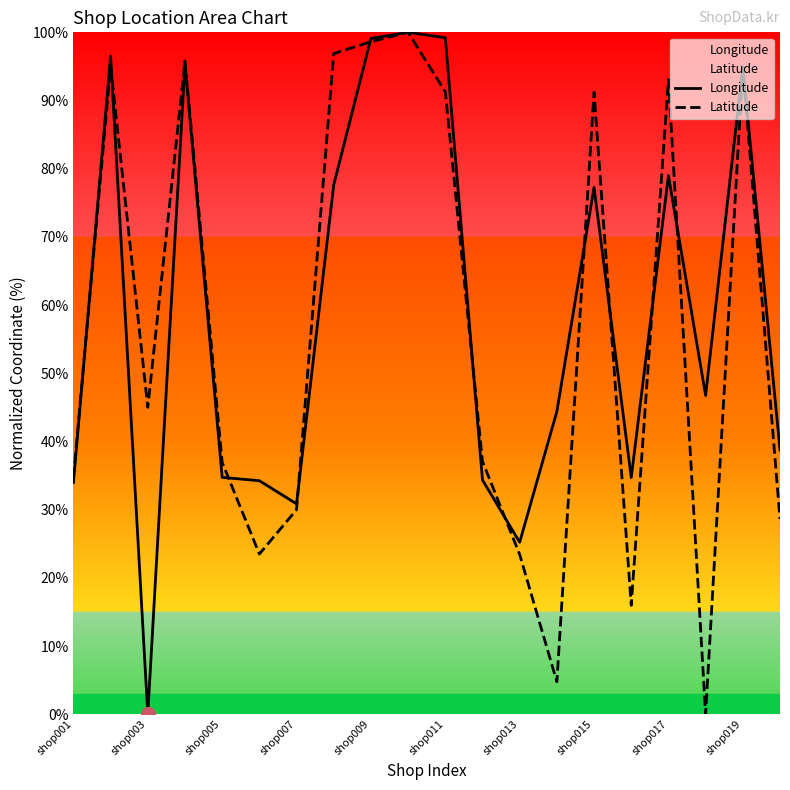

What is the difference between the Latitude values at shop001 and shop017?

58.4